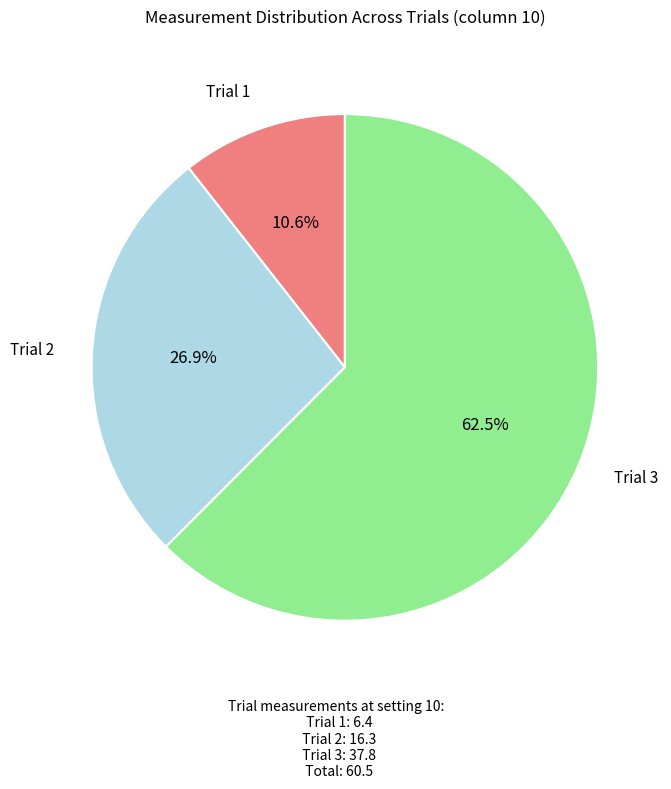

Is there any slice that represents more than half of the pie?

Yes